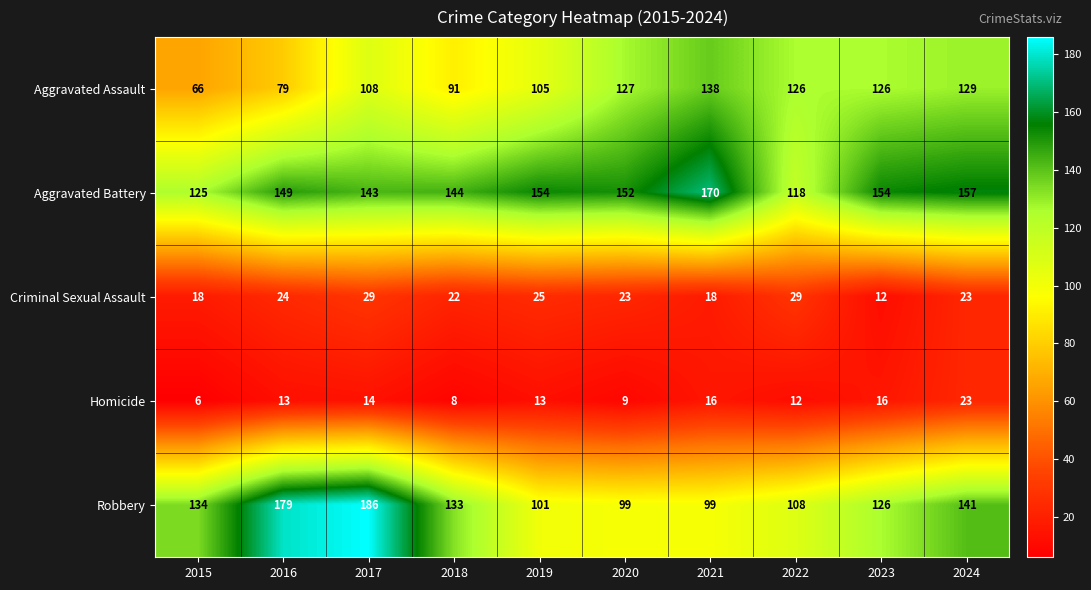

At which category is the sum across all series the highest?

2017